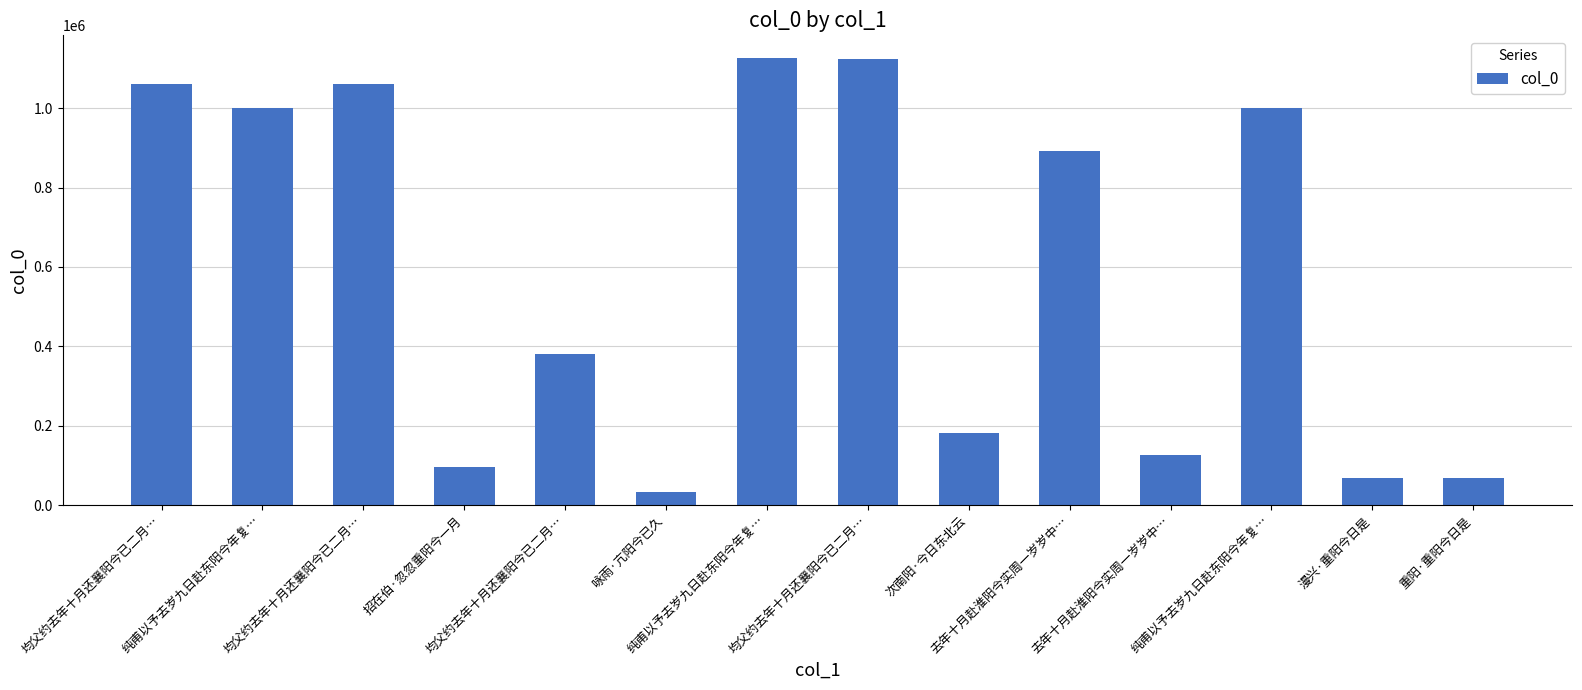

What is the label of the 10th bar from the left?

去年十月赴淮阳今实周一岁岁中…